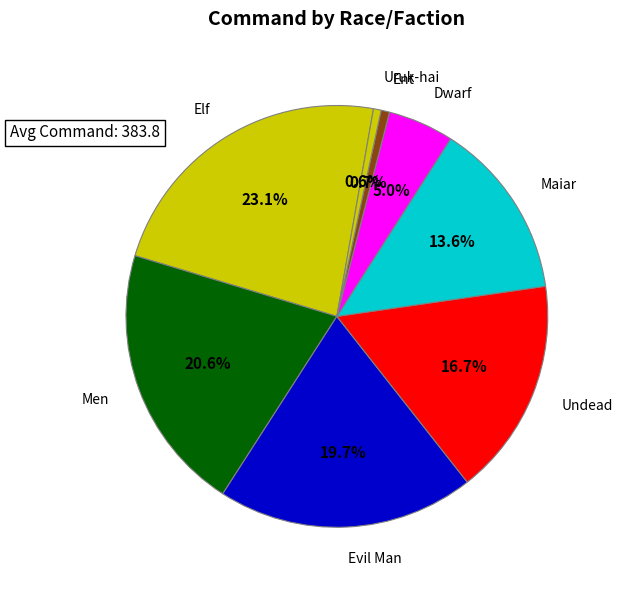

Count the number of slices in the pie.

8